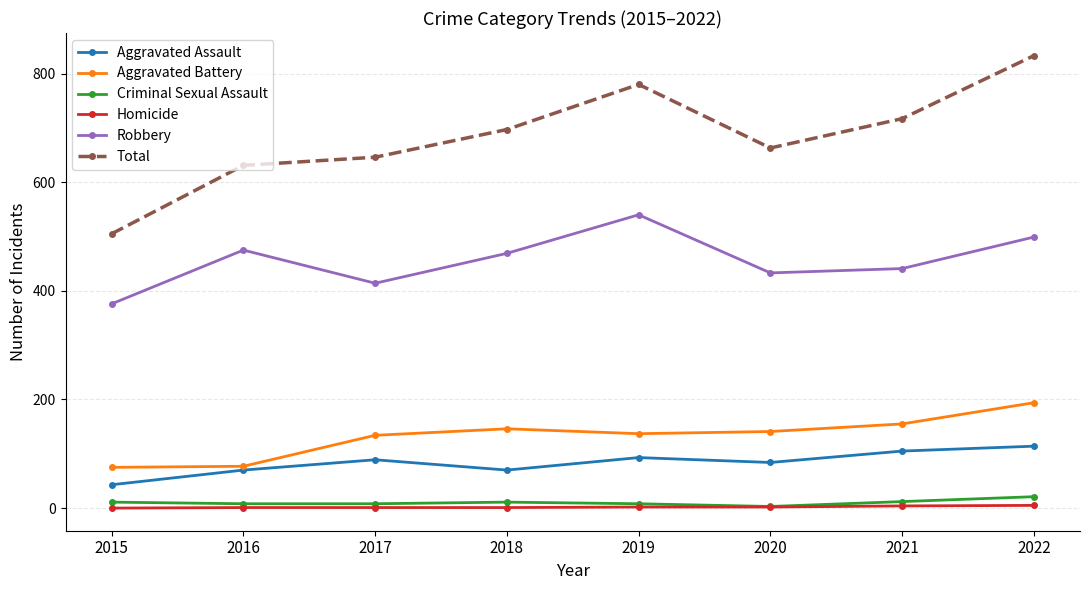

What is the average value of the Aggravated Battery series?

132